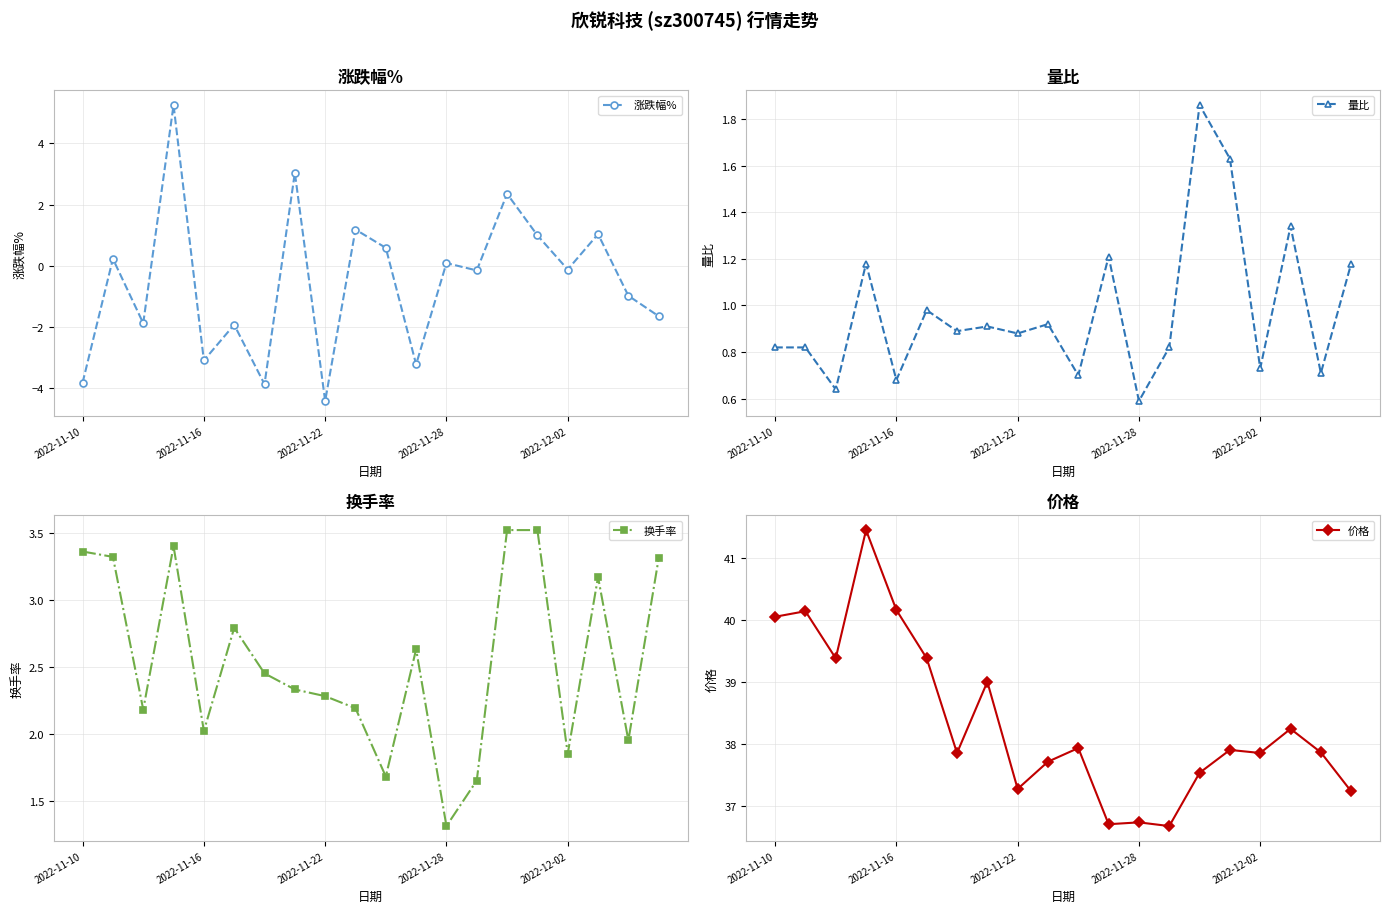

What is the maximum value for 涨跌幅%?

5.3